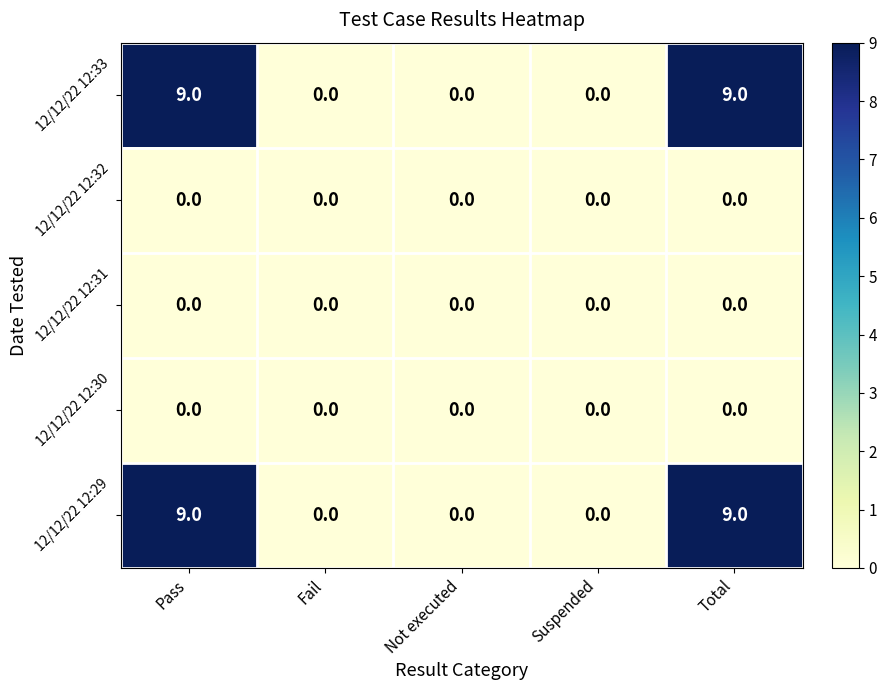

True or false: 12/12/22 12:33 has a value of 4 at Not executed.

False